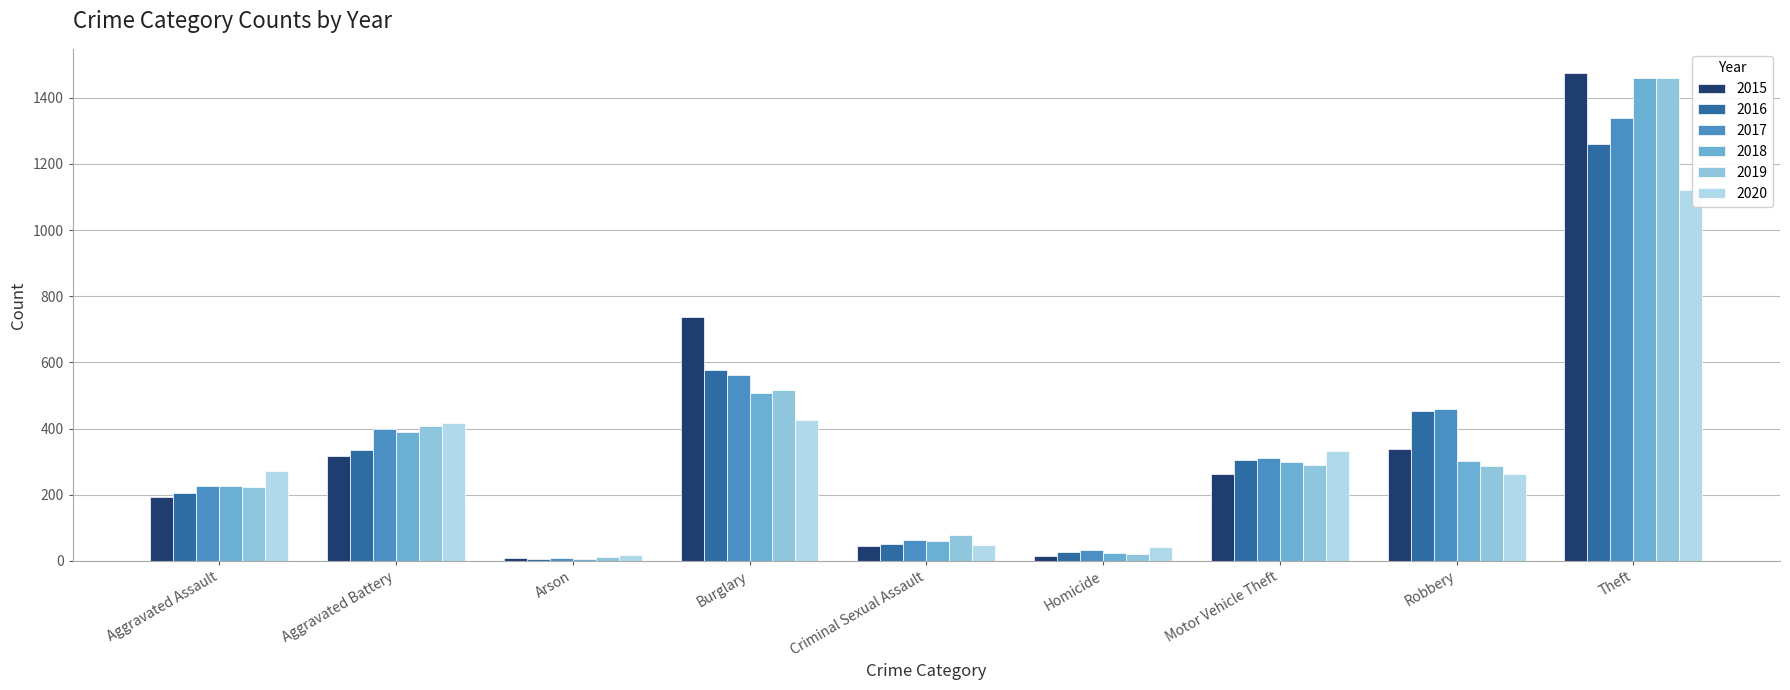

What are all the series names shown in the legend?

2015, 2016, 2017, 2018, 2019, 2020